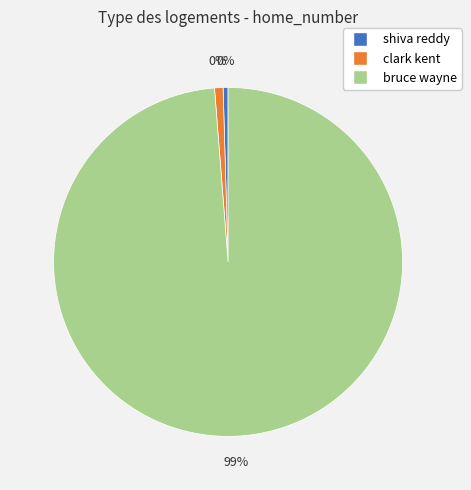

The bruce wayne slice represents 93% of the pie. True or false?

False